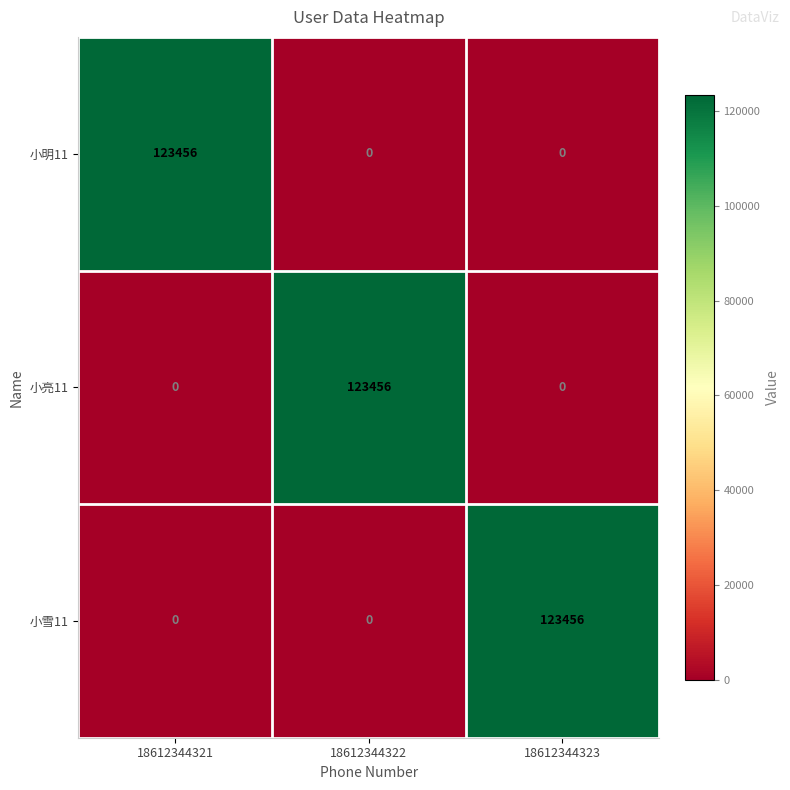

What is the difference between the maximum and minimum values in the 小雪11 series?

123456